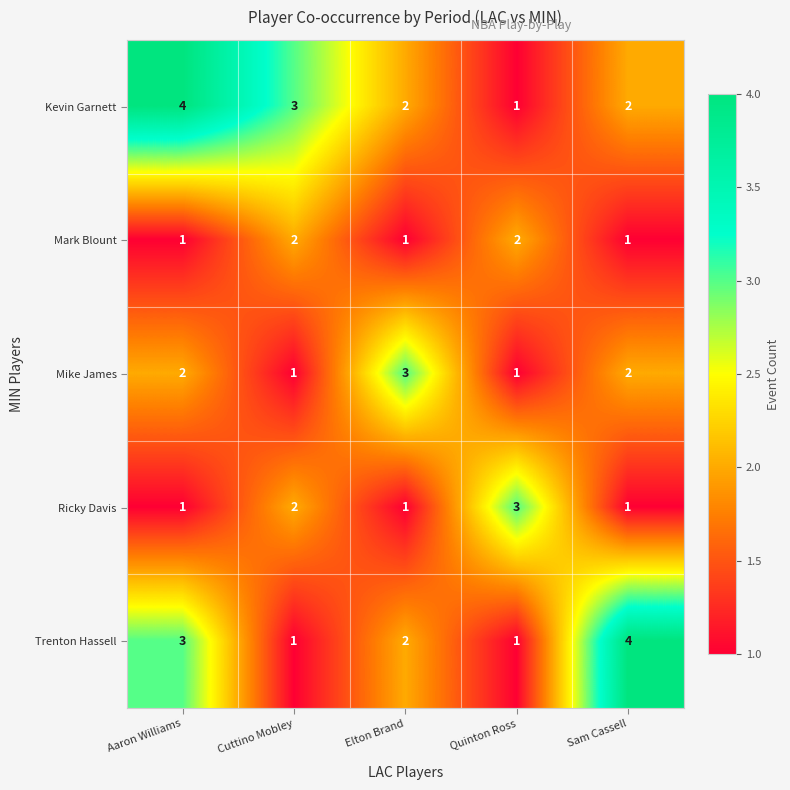

What is the difference between the maximum and minimum values in the Kevin Garnett series?

3